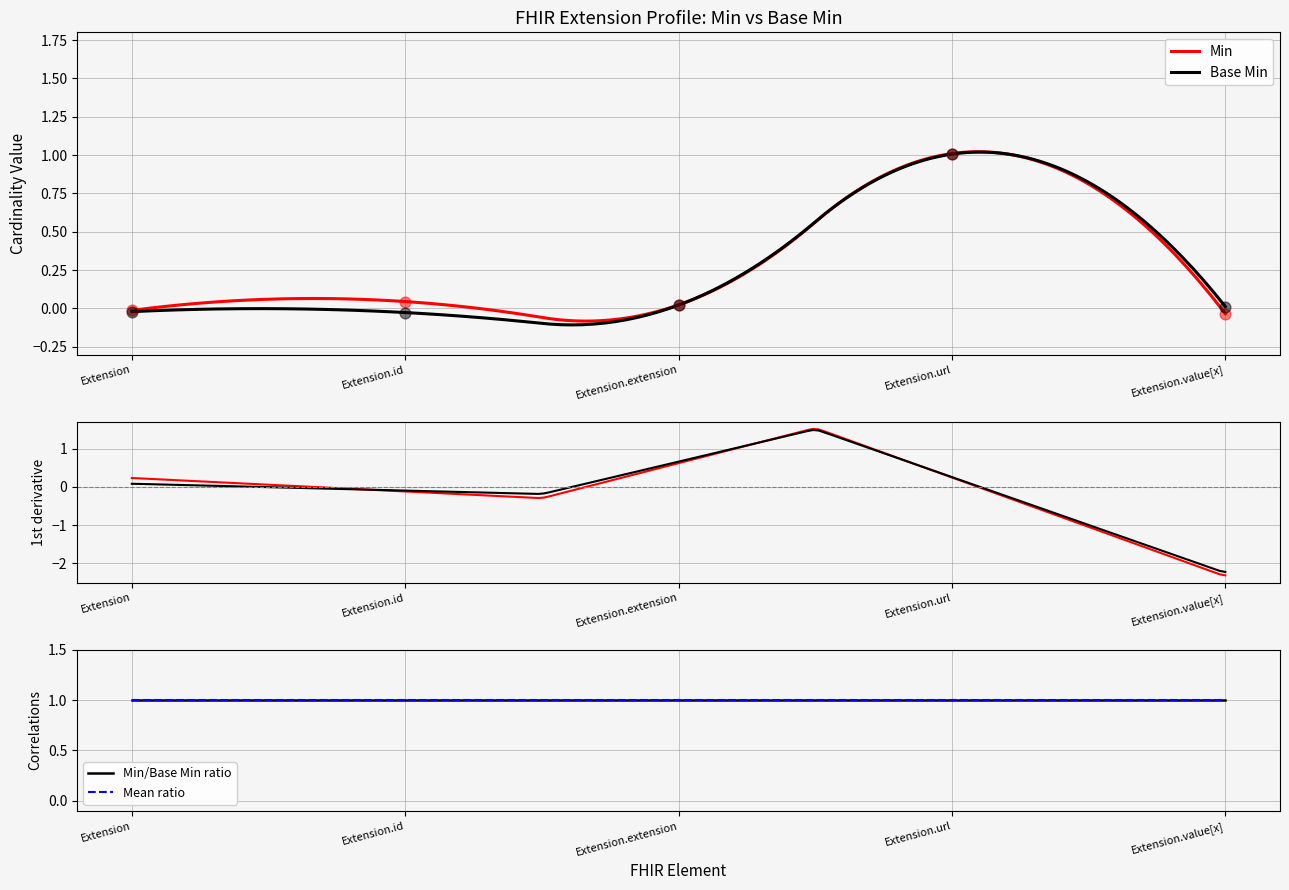

At how many categories does at least one series exceed 0?

4